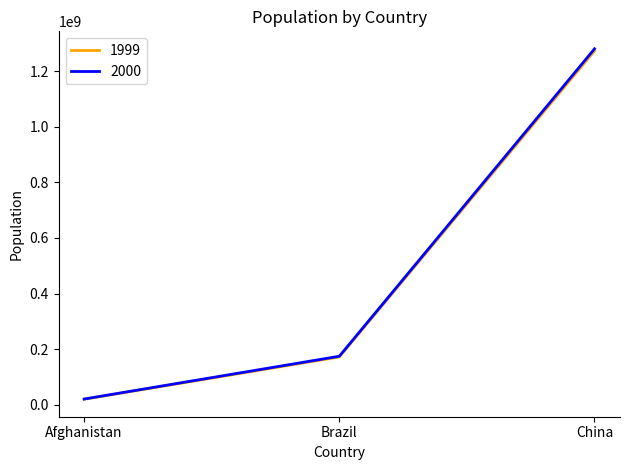

Reading left to right, extract all data points from this chart.

1999: 19987071	172006362	1272915272
2000: 20595360	174504898	1280428583